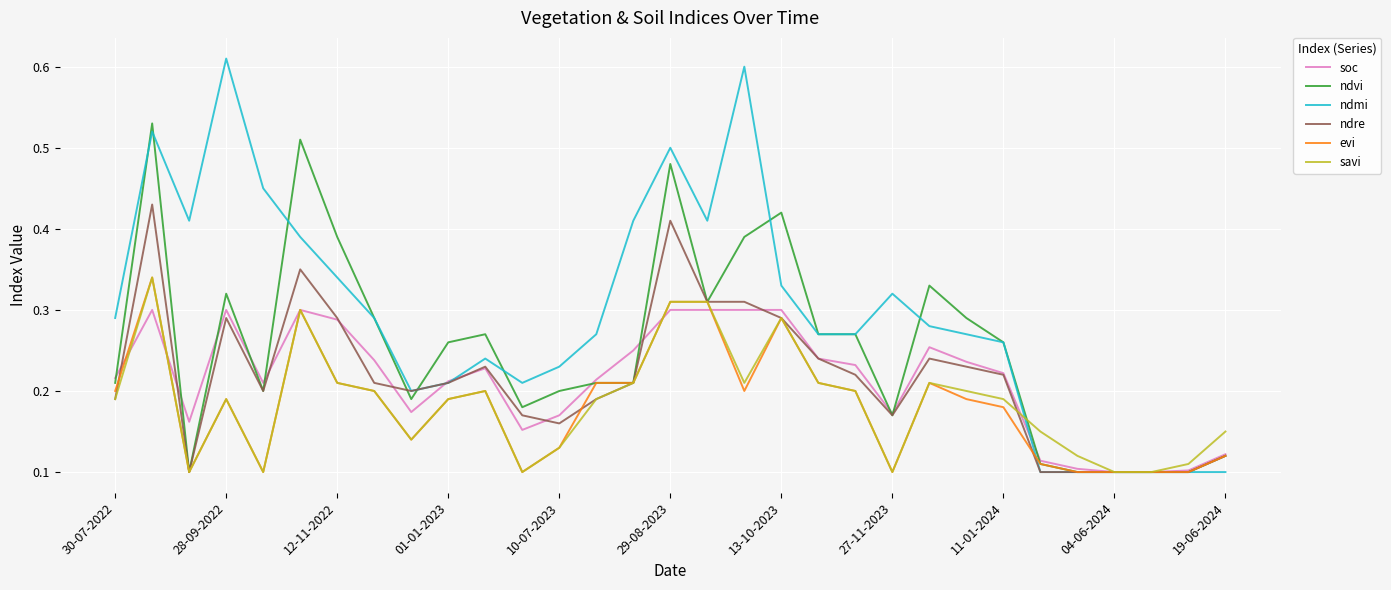

Which series has the largest total across all categories?

ndmi